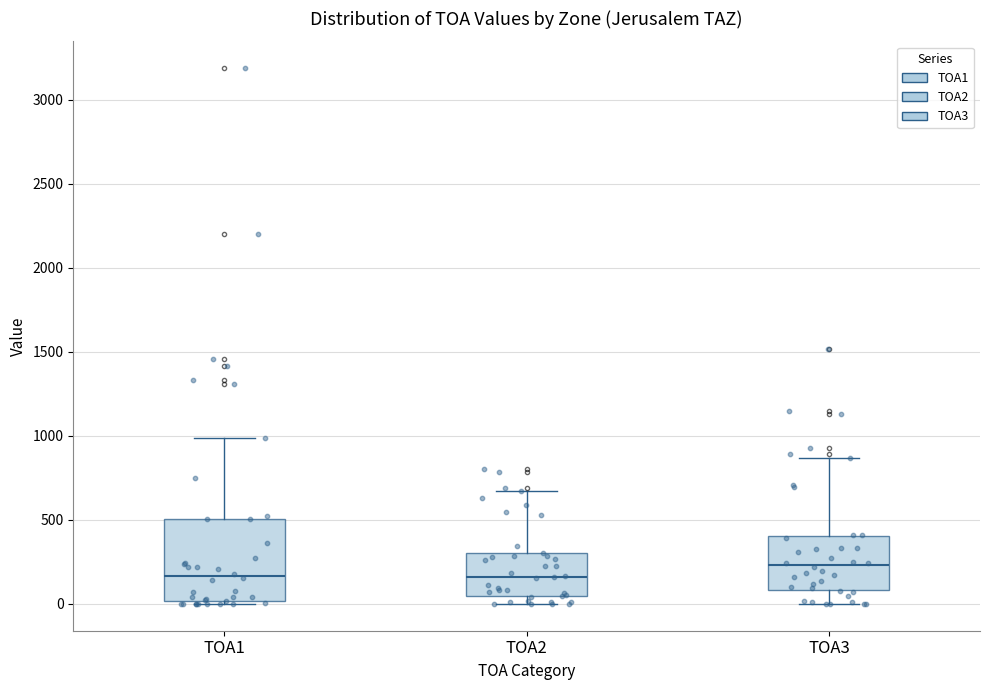

Reading left to right, transcribe this box plot: for each box, give where its median line is, the range the box spans, and where its two whiskers end, as read against the y-axis. The values are not printed on the chart, so give them approximately, as read against the axis.

TOA1: median 150, box 0 to 500, whiskers 0 (just below the box's lower edge) to 1000
TOA2: median 150, box 50 to 300, whiskers 0 to 650
TOA3: median 250, box 100 to 400, whiskers 0 to 850